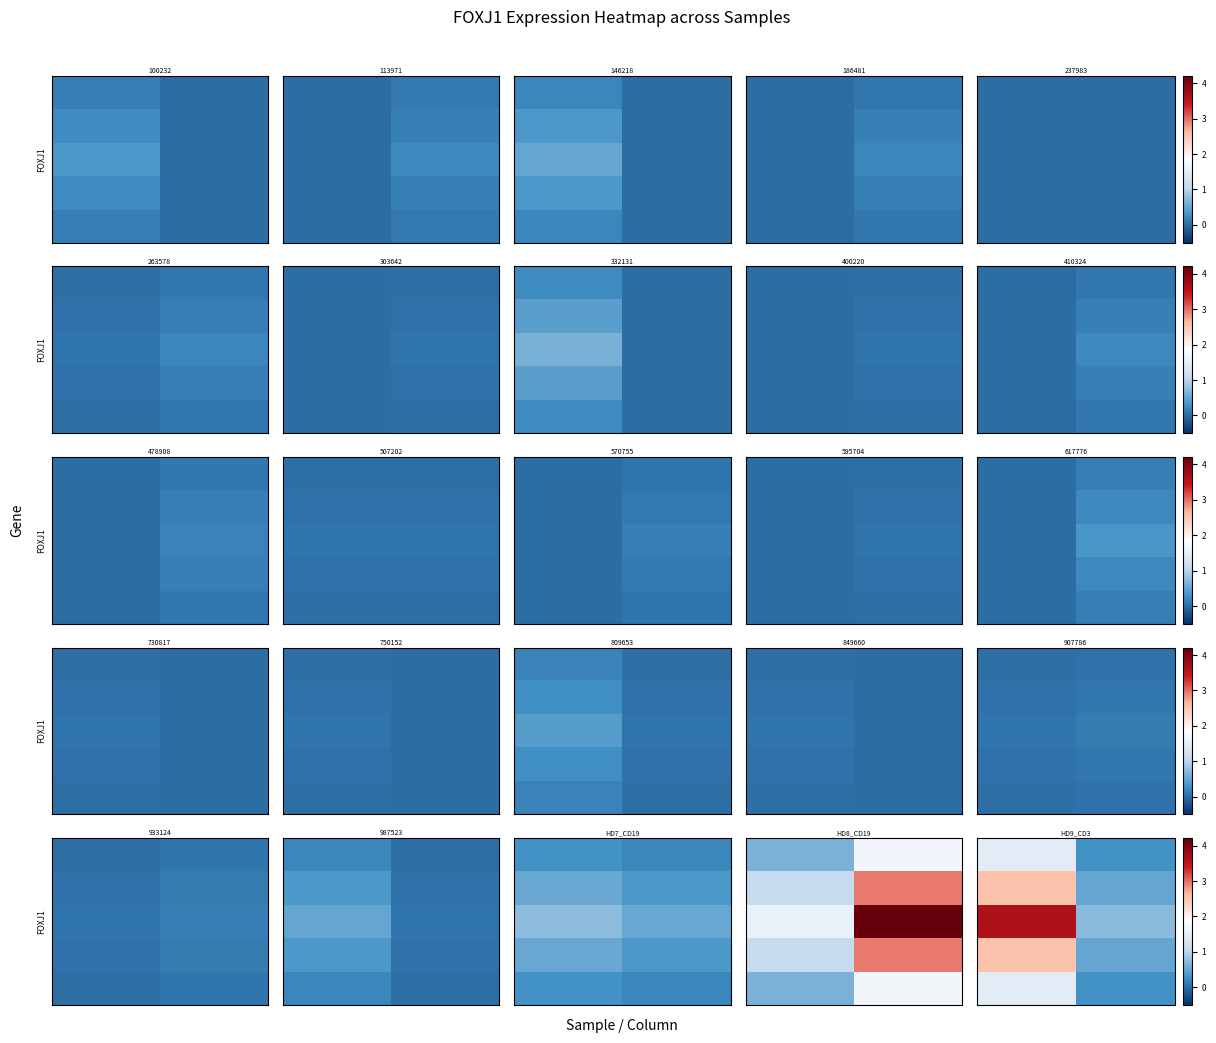

How many data points in row_2 are less than 3?

1